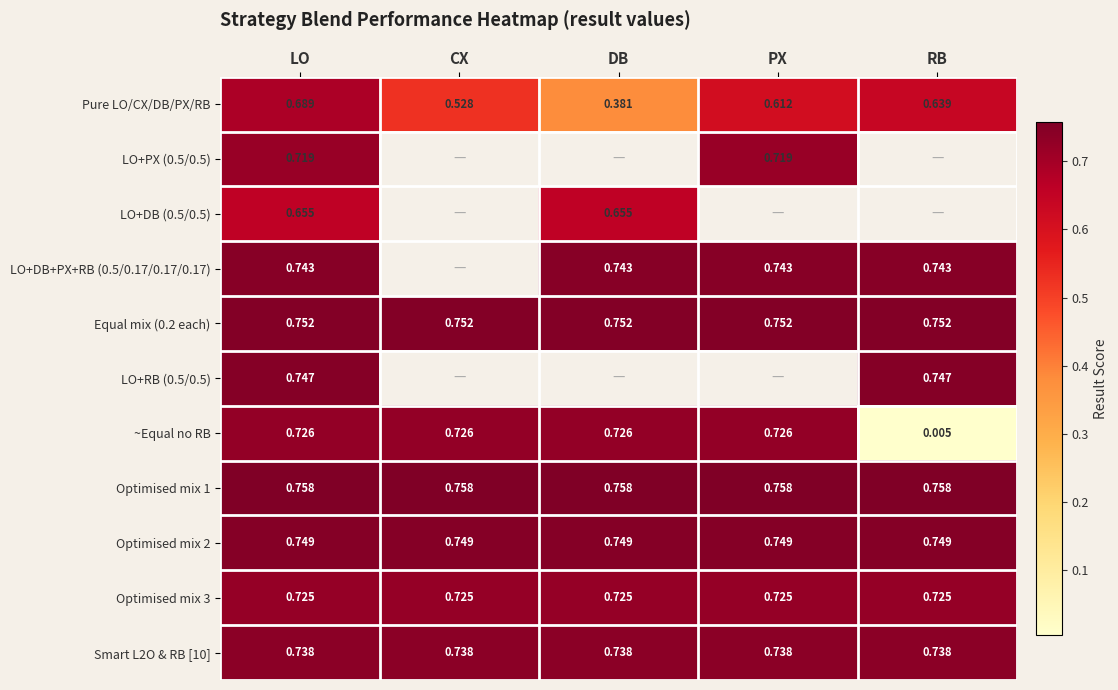

Which has a higher value, LO or DB?

LO